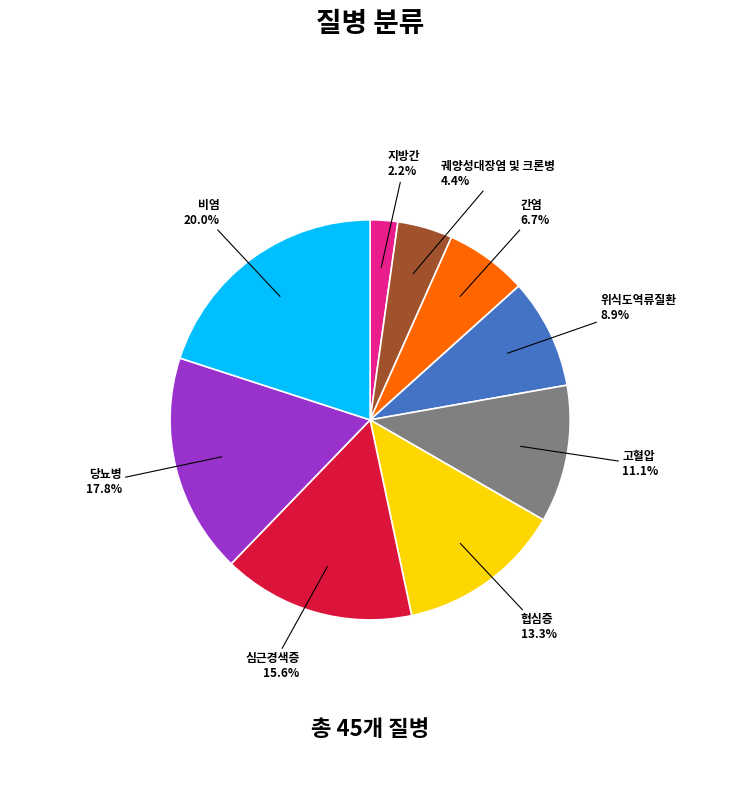

Count the number of slices in the pie.

9